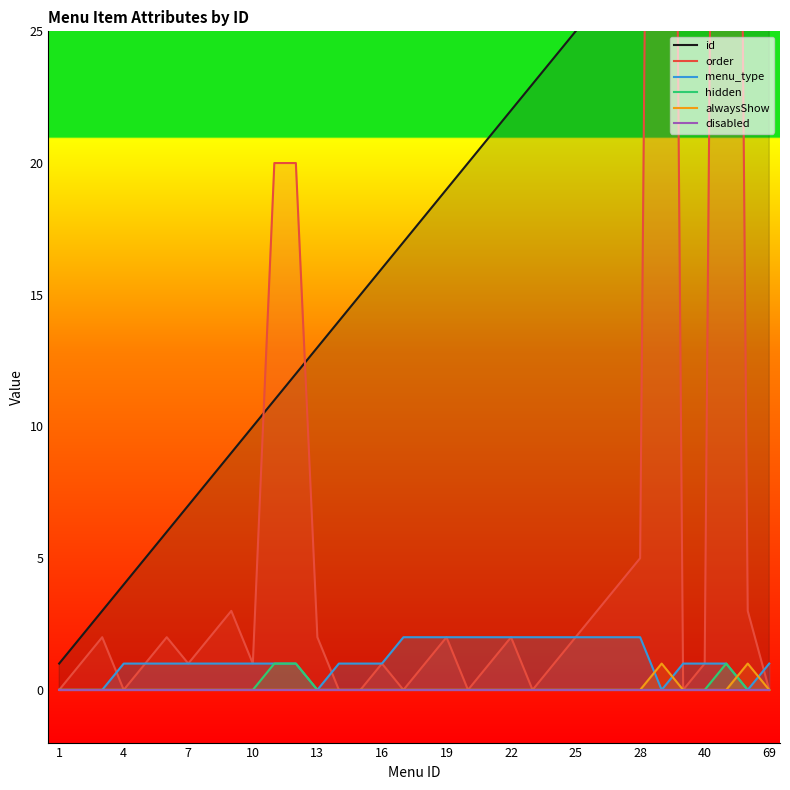

True or false: alwaysShow has a value of -1 at 19.

False